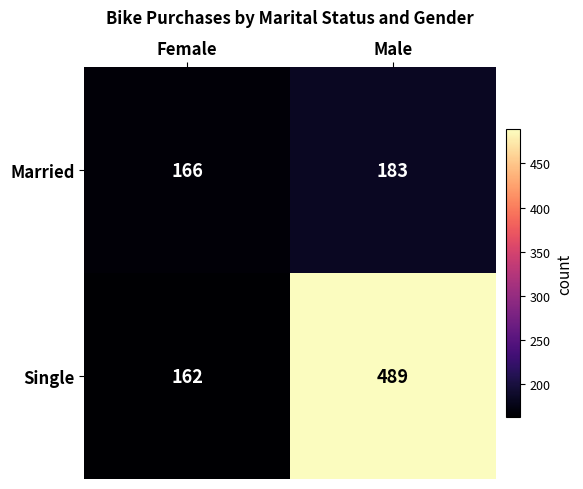

What is the difference between the Married values at Male and Female?

17